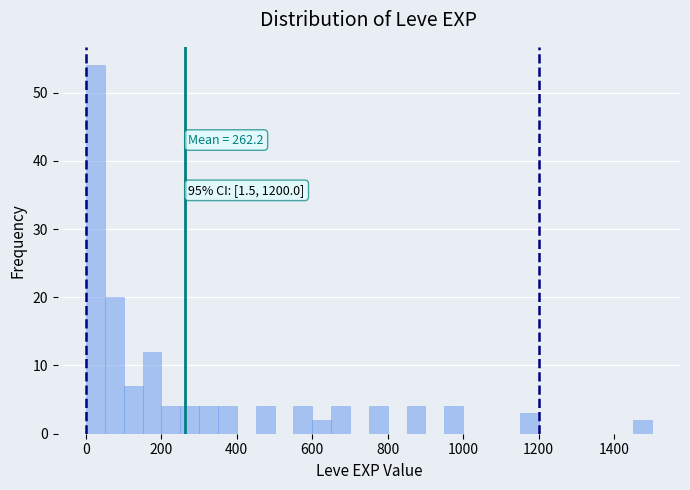

Around what value on the x-axis is the tallest bar? Give the approximate position of its centre, as read against the axis.

20